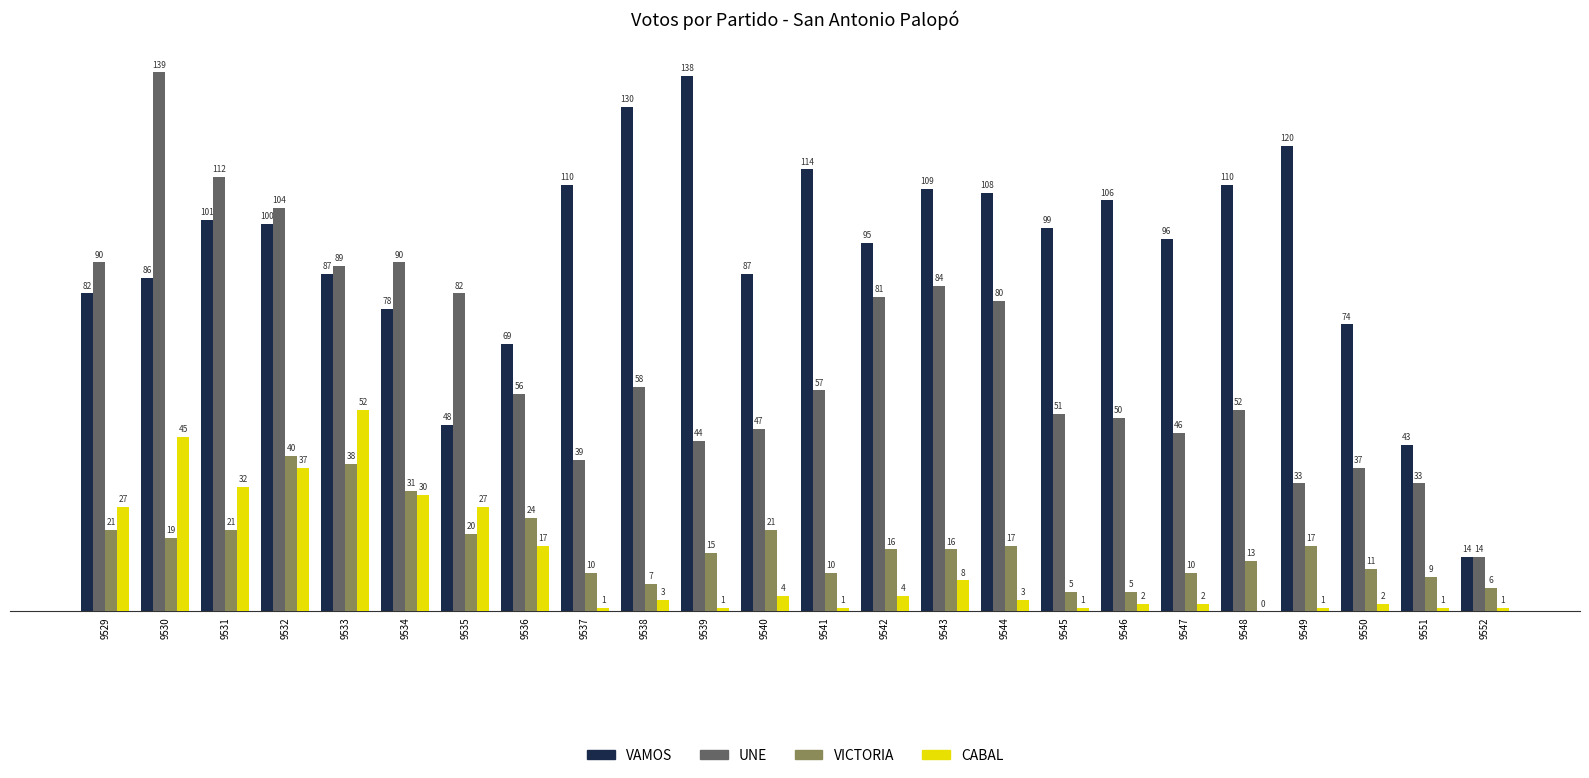

What is the sum of the CABAL values at 9538 and 9530?

48